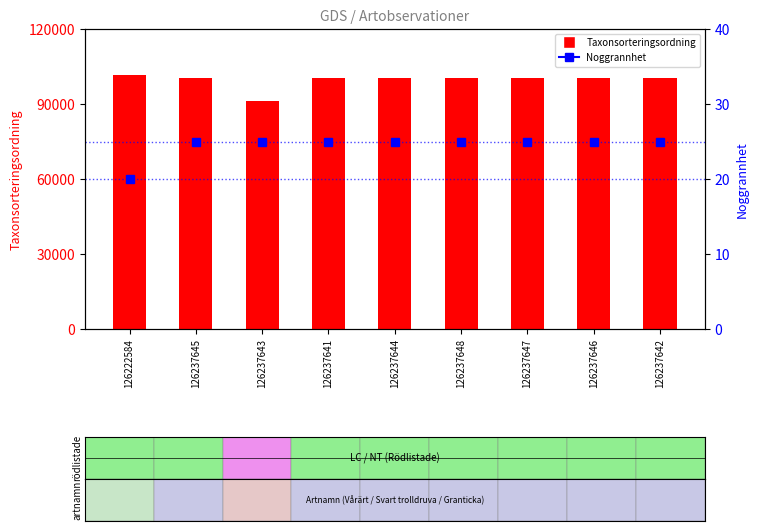

What is the highest value of the Taxonsorteringsordning series?

101447